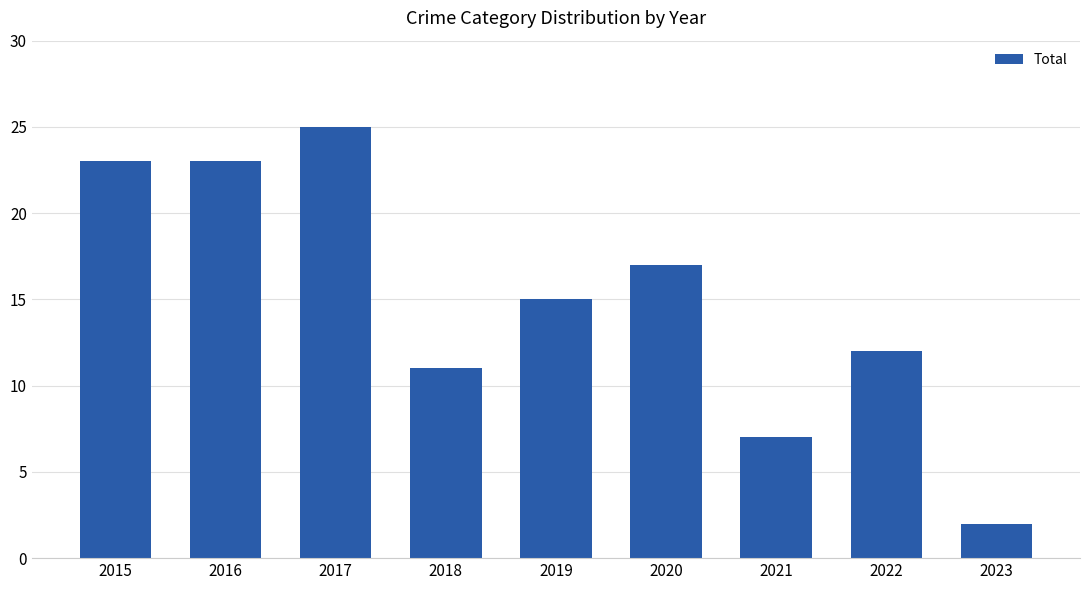

Reading right to left, list all the values displayed in this chart.

2	12	7	17	15	11	25	23	23